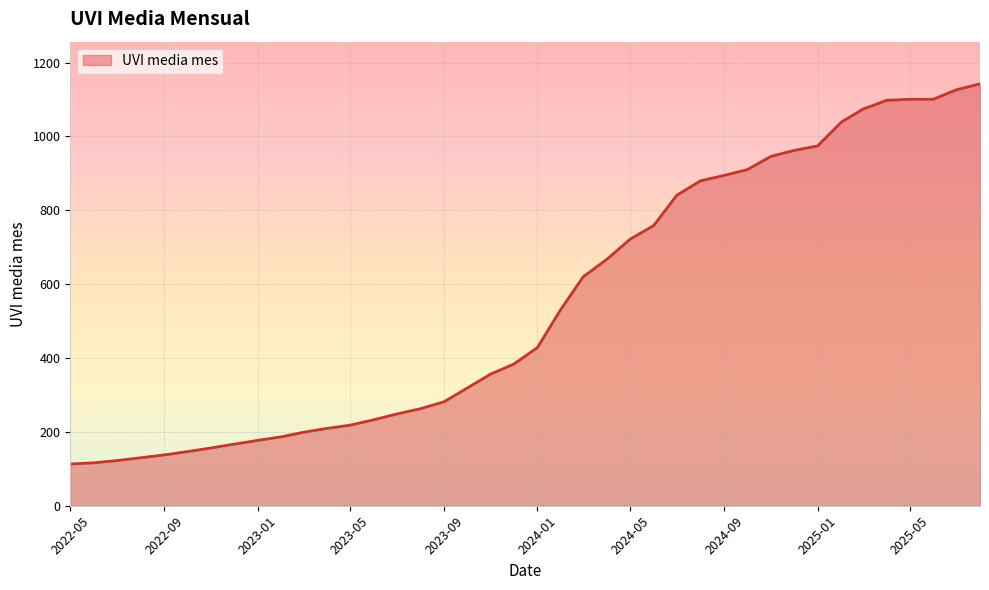

What is the minimum value shown in the chart?

113.0